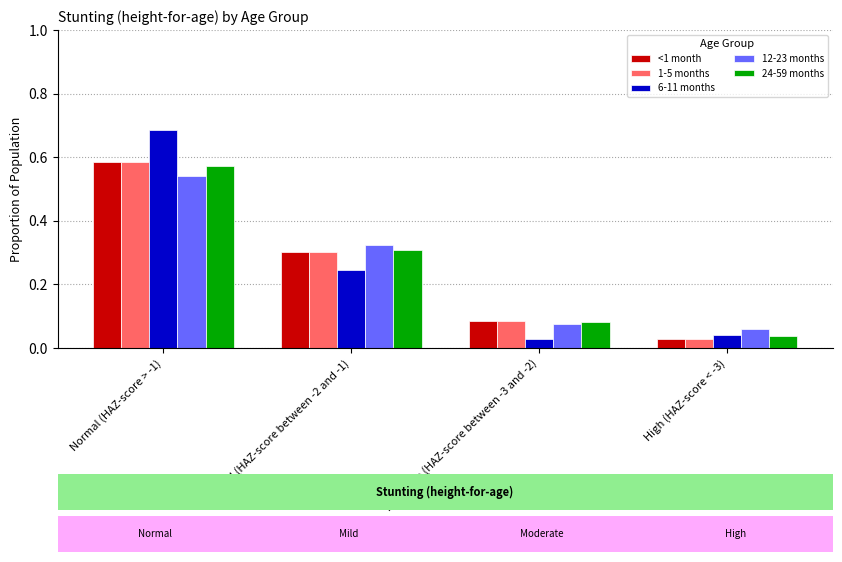

Is it true that <1 month equals 0.3 at Mild (HAZ-score between -2 and -1)?

True